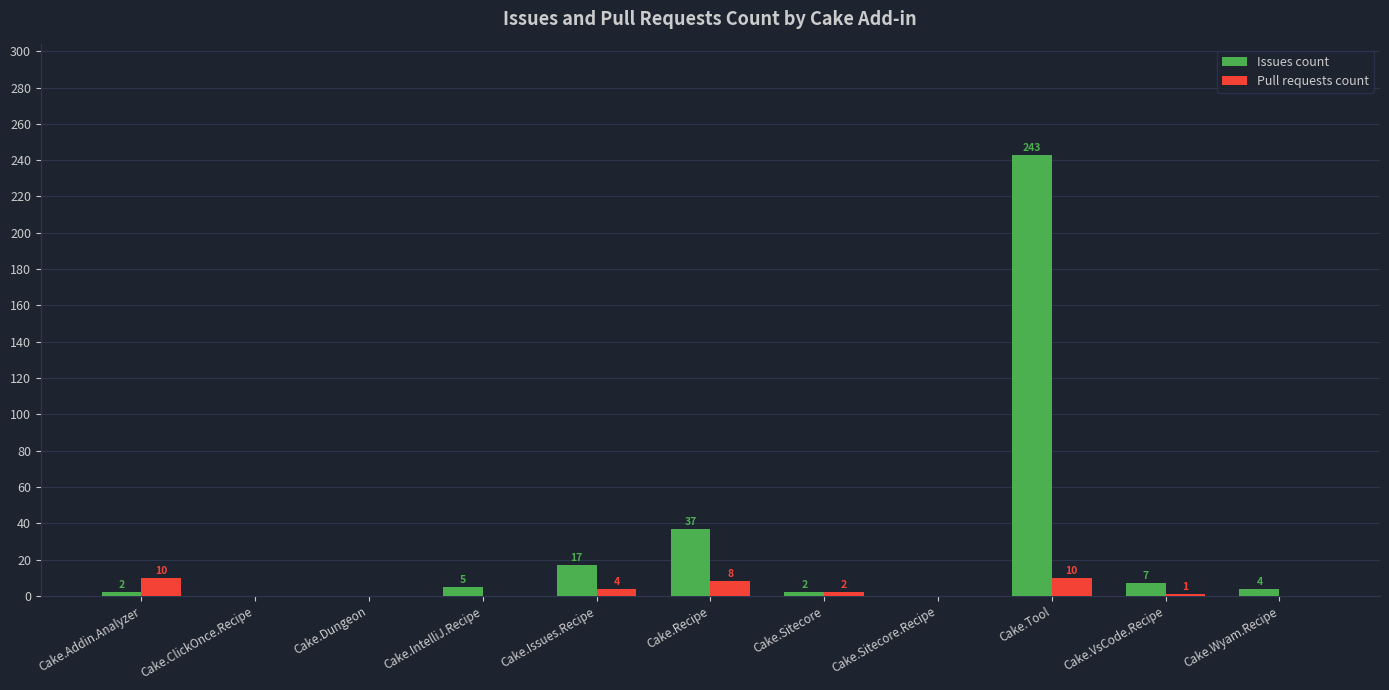

What are all the series names shown in the legend?

Issues count, Pull requests count